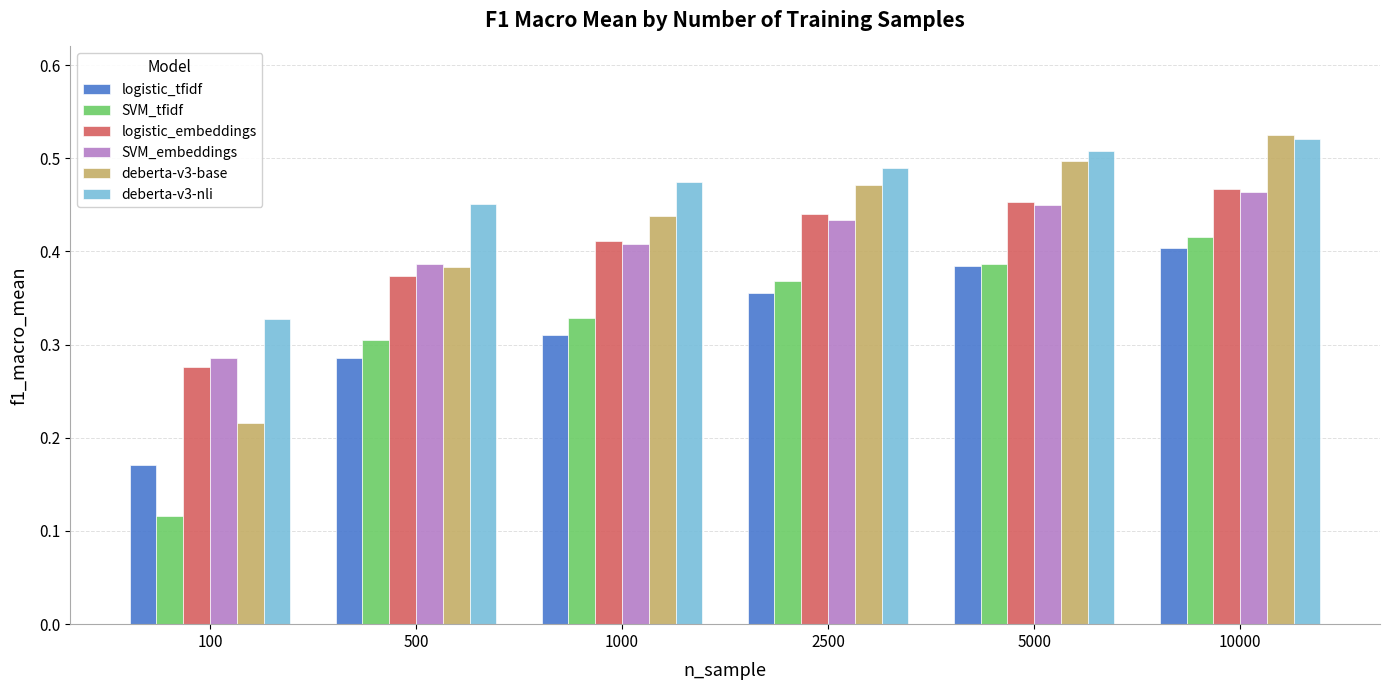

At which label does logistic_tfidf reach its minimum?

100